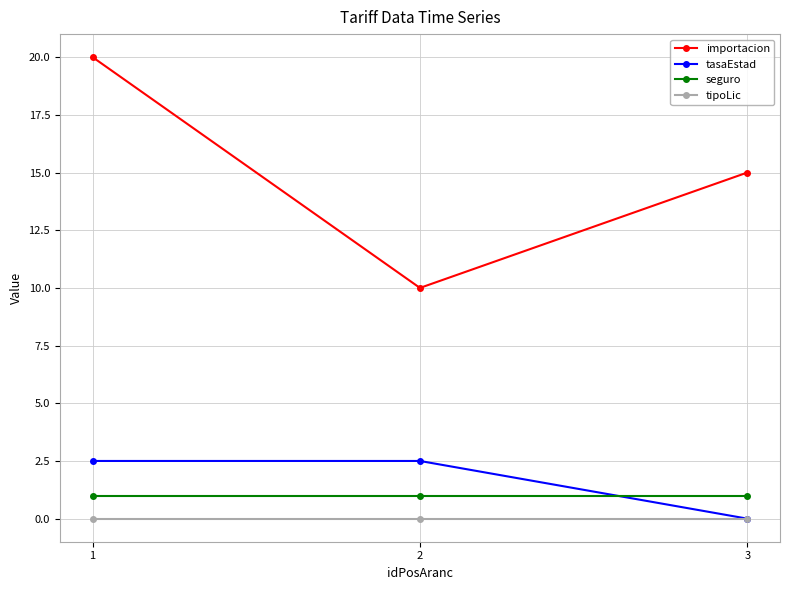

Which series has the widest spread of values?

importacion